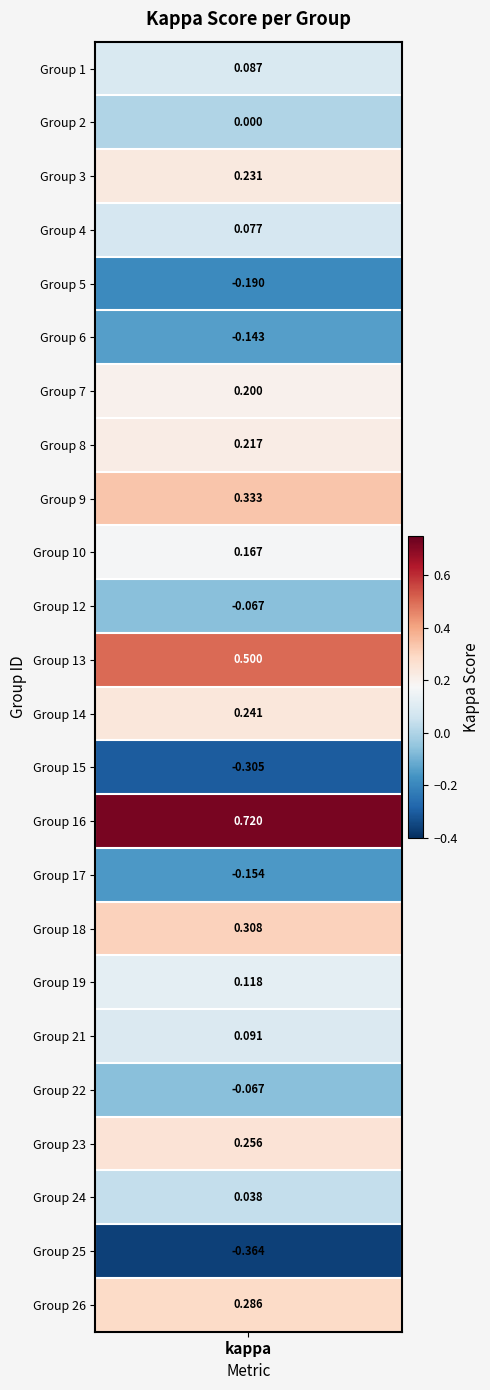

What is the maximum value shown in the chart?

0.7